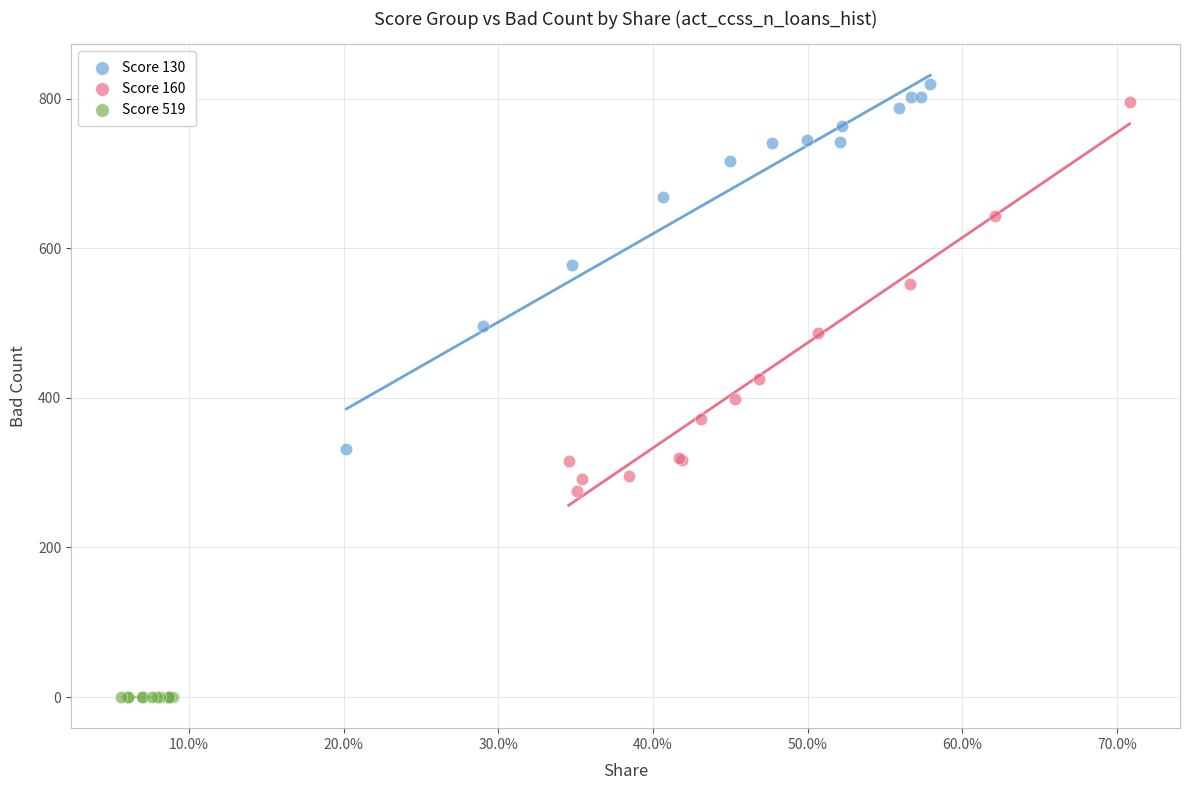

What are all the series names shown in the legend?

Score 130, Score 160, Score 519